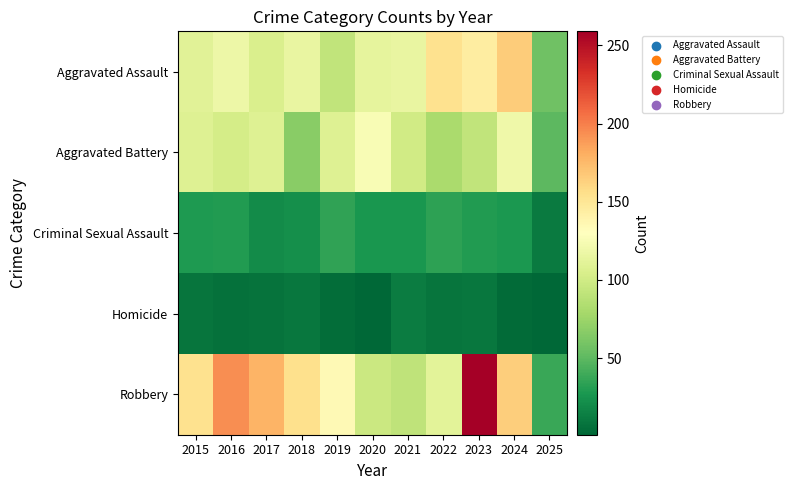

Reading left to right, transcribe all the data shown in this chart.

Aggravated Assault: 2015=110	2016=118	2017=105	2018=115	2019=92	2020=113	2021=115	2022=154	2023=145	2024=166	2025=57
Aggravated Battery: 2015=108	2016=102	2017=108	2018=67	2019=108	2020=125	2021=100	2022=81	2023=92	2024=119	2025=50
Criminal Sexual Assault: 2015=29	2016=30	2017=21	2018=23	2019=35	2020=27	2021=27	2022=34	2023=30	2024=28	2025=12
Homicide: 2015=9	2016=7	2017=8	2018=10	2019=5	2020=2	2021=13	2022=9	2023=10	2024=4	2025=1
Robbery: 2015=154	2016=194	2017=178	2018=155	2019=135	2020=97	2021=91	2022=111	2023=259	2024=165	2025=38